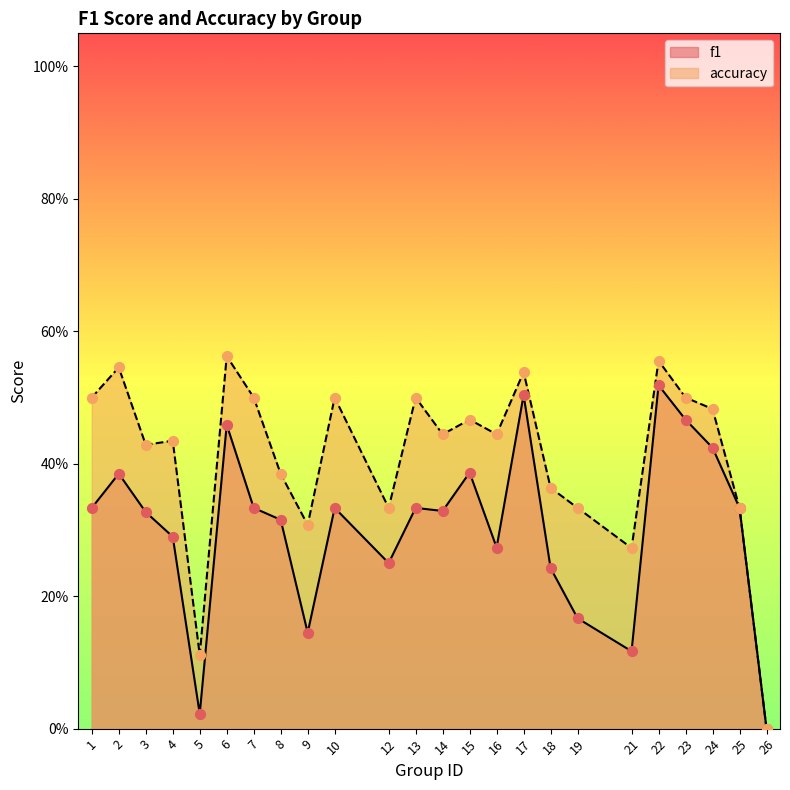

At which category is the sum across all series the highest?

22